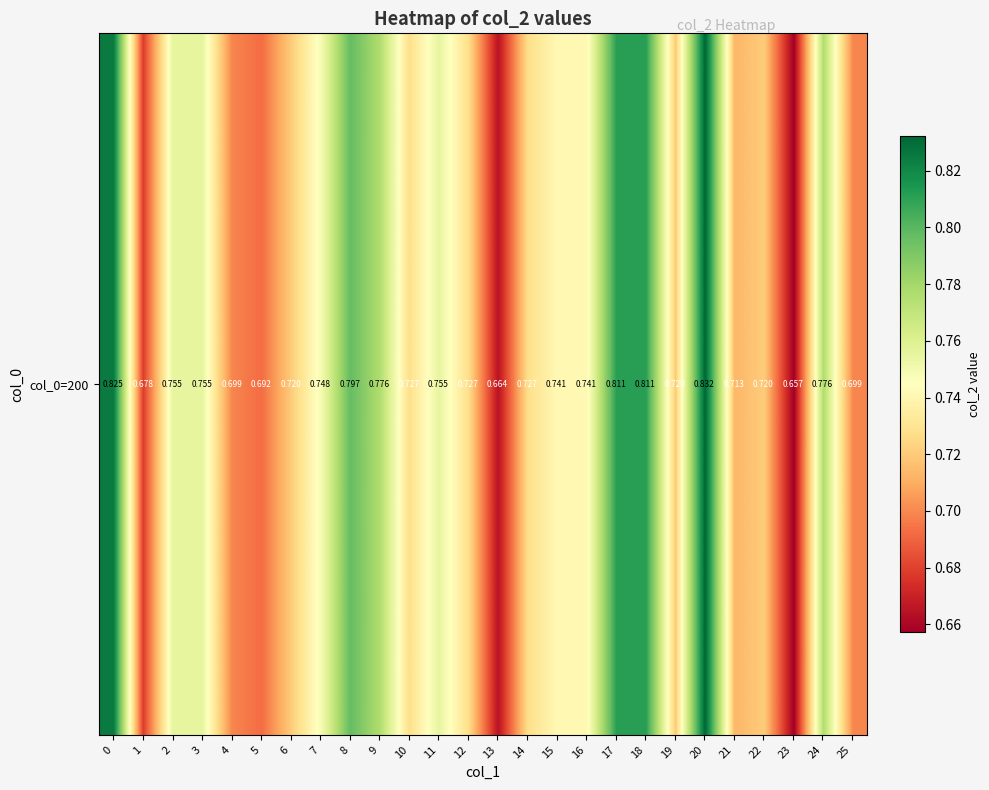

What is the average value?

0.7